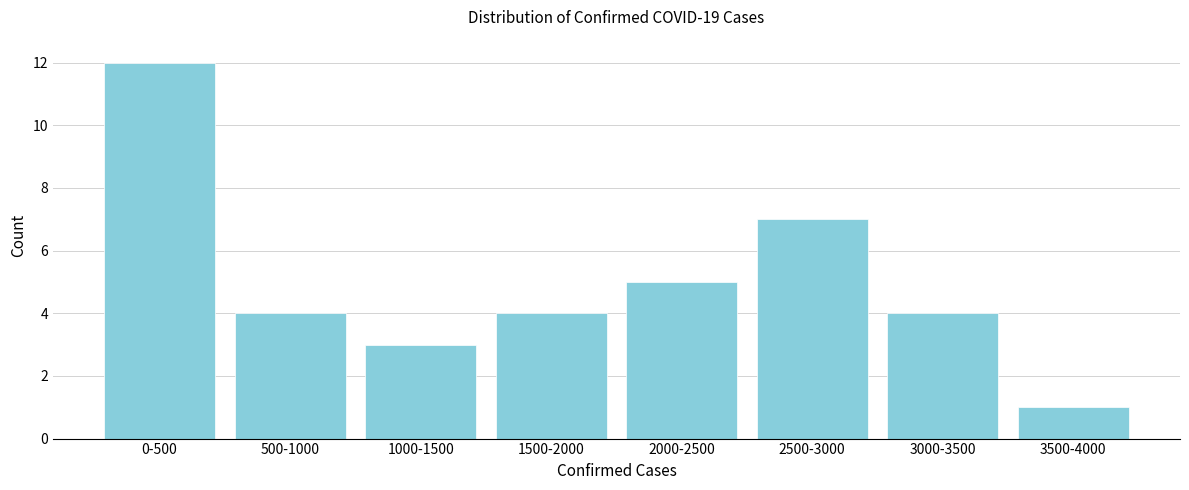

Reading left to right, extract all data points from this chart.

0-500=12	500-1000=4	1000-1500=3	1500-2000=4	2000-2500=5	2500-3000=7	3000-3500=4	3500-4000=1